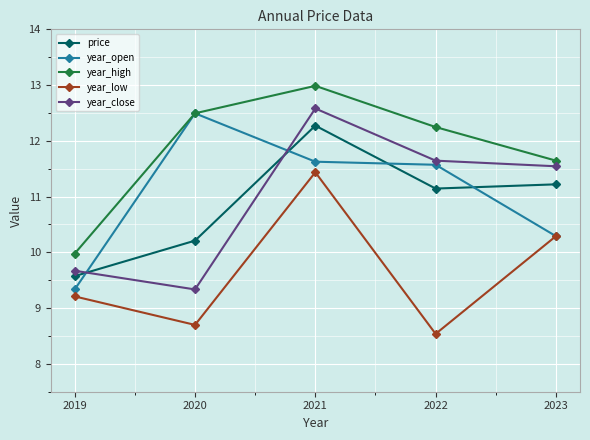

Rank the categories by year_close value from highest to lowest.

2021, 2022, 2023, 2019, 2020